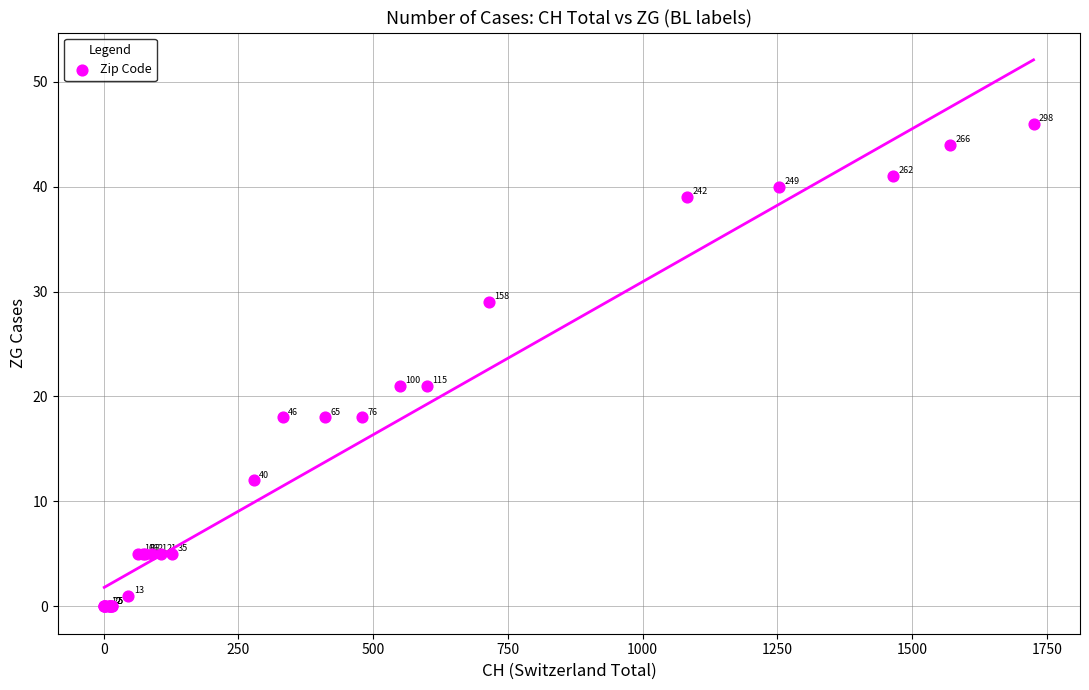

What Y value in the scatter plot is closest to 23?

21